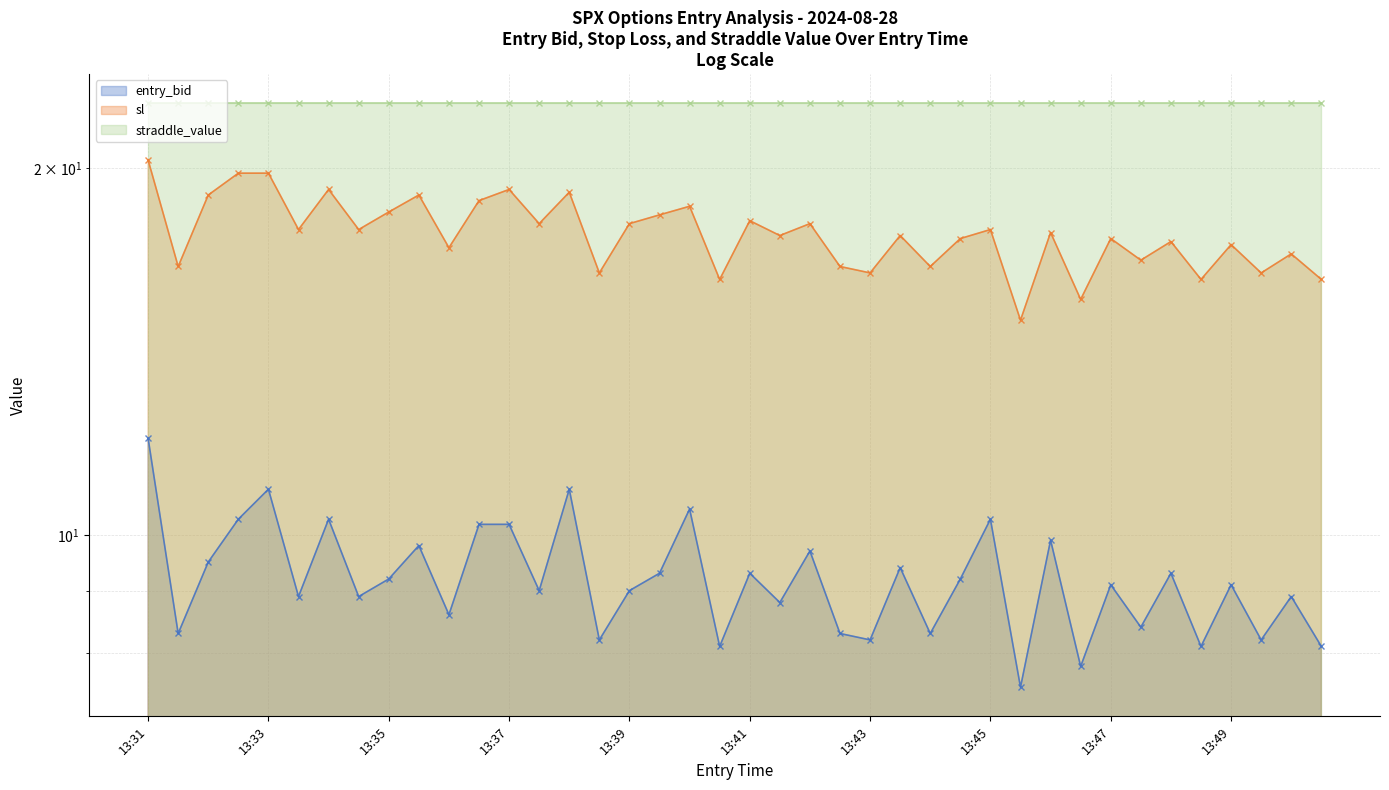

Between 13:37 and 13:44, which series saw the biggest shift?

sl